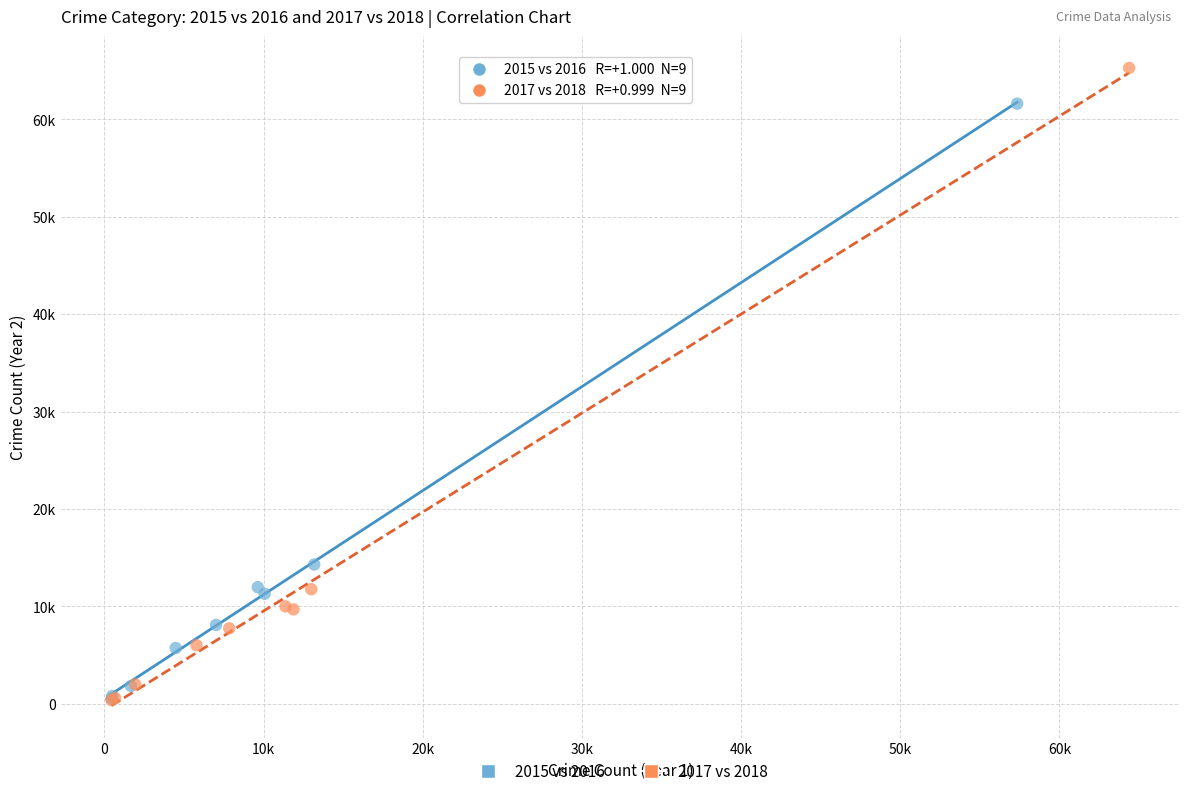

Which series has the widest spread of Y values?

2017 vs 2018